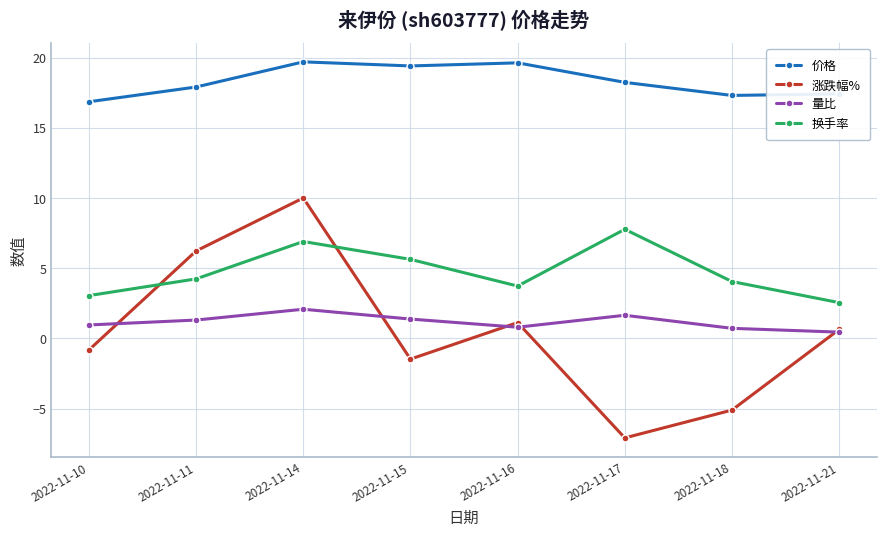

What is the difference between the highest and lowest values at 2022-11-16?

18.8